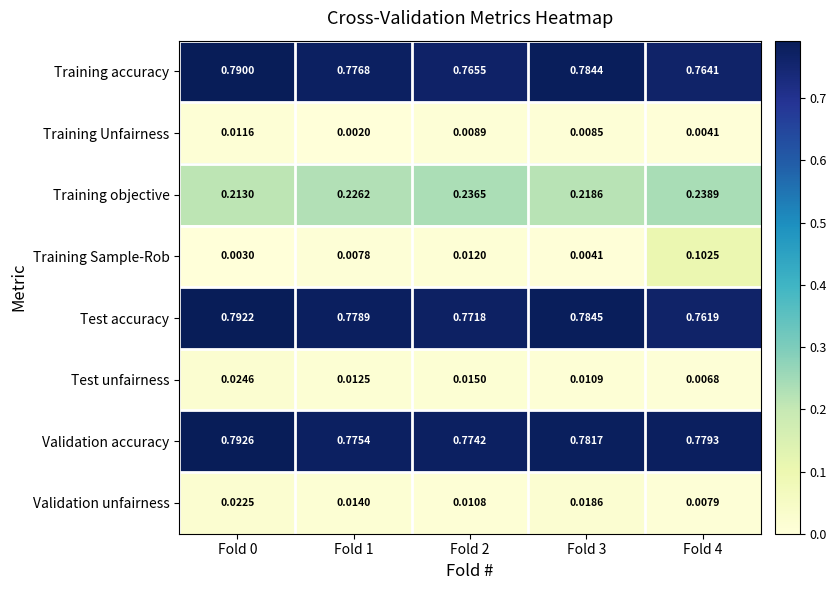

Which series has the largest total across all categories?

Validation accuracy